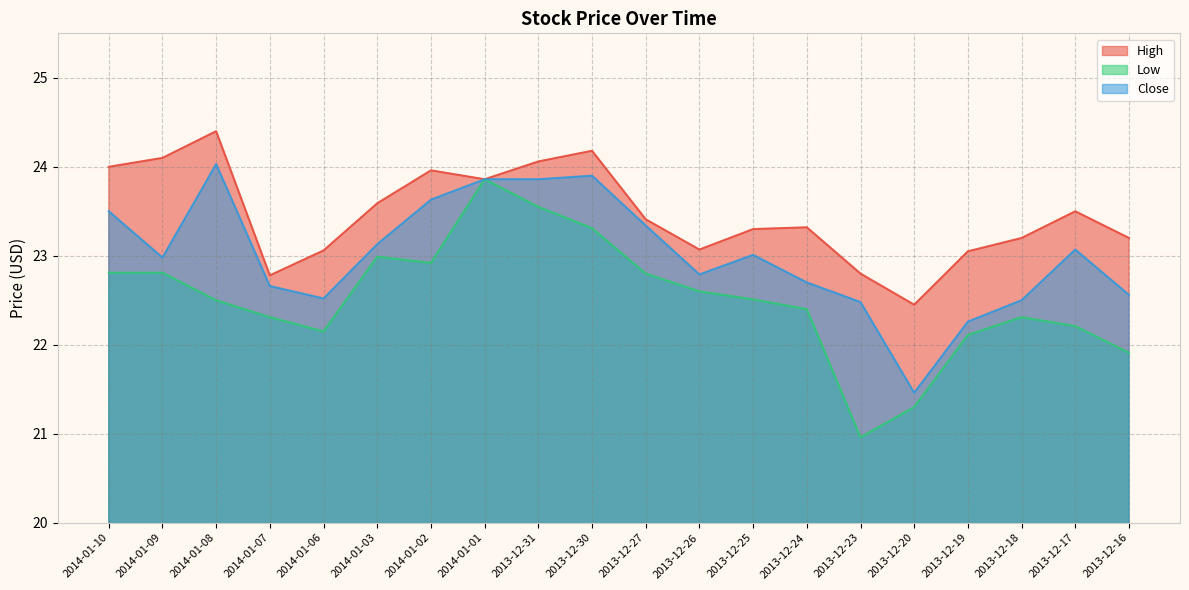

True or false: Low has a value of 36.1 at 2013-12-27.

False